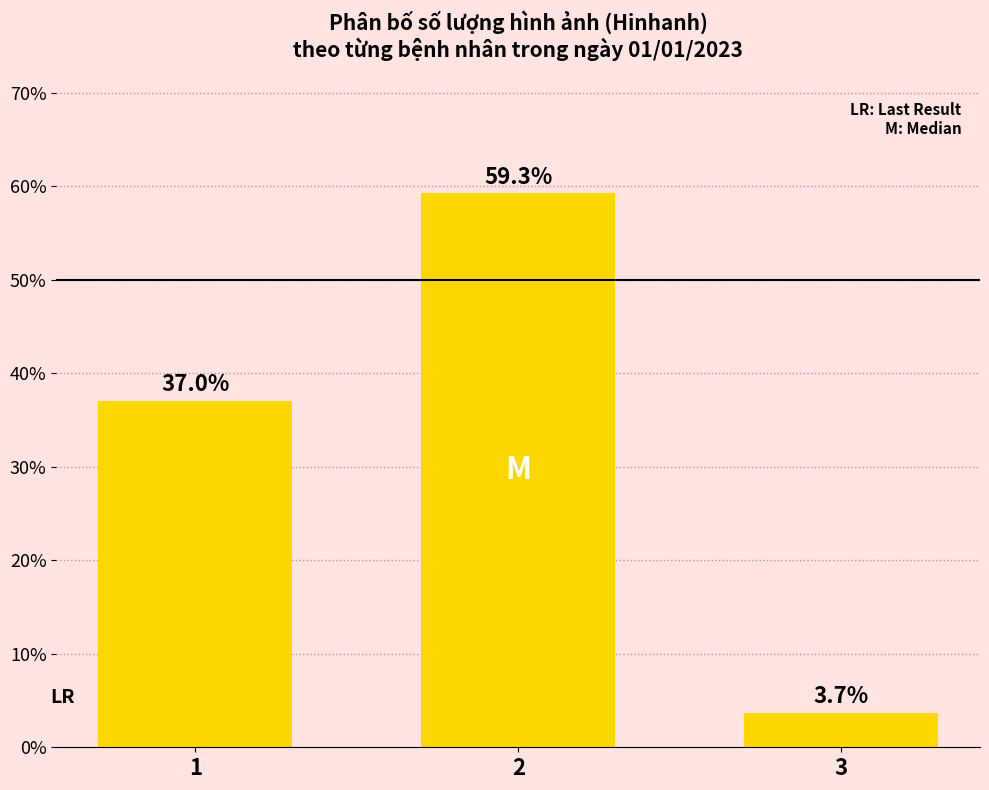

Which category has the lowest value across all series?

3